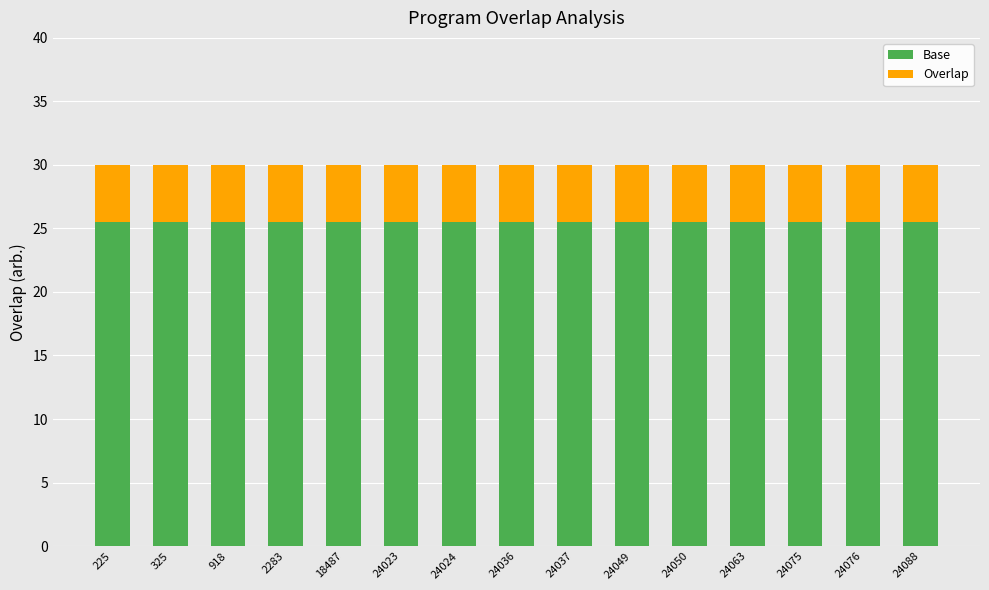

What is the lowest value of the Base series?

25.5